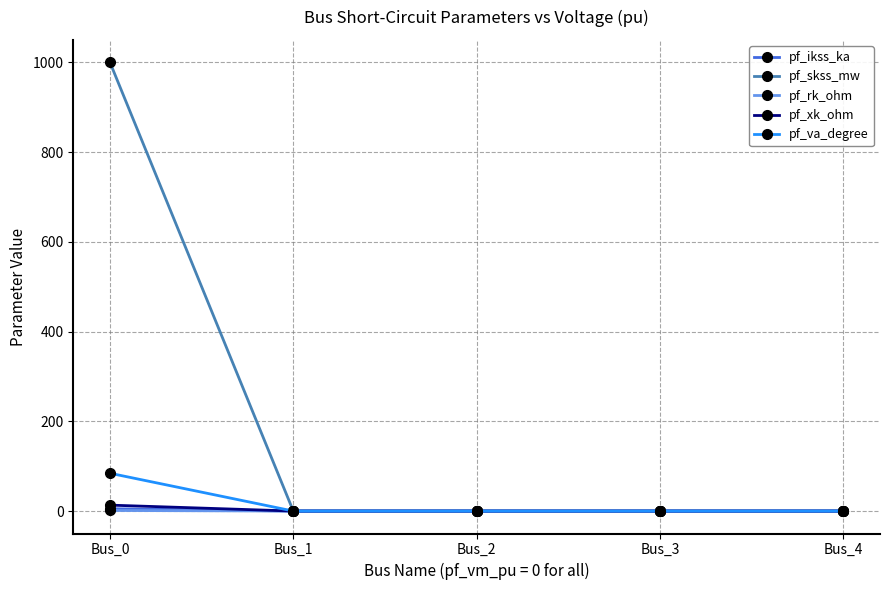

Which series has the largest total across all categories?

pf_skss_mw